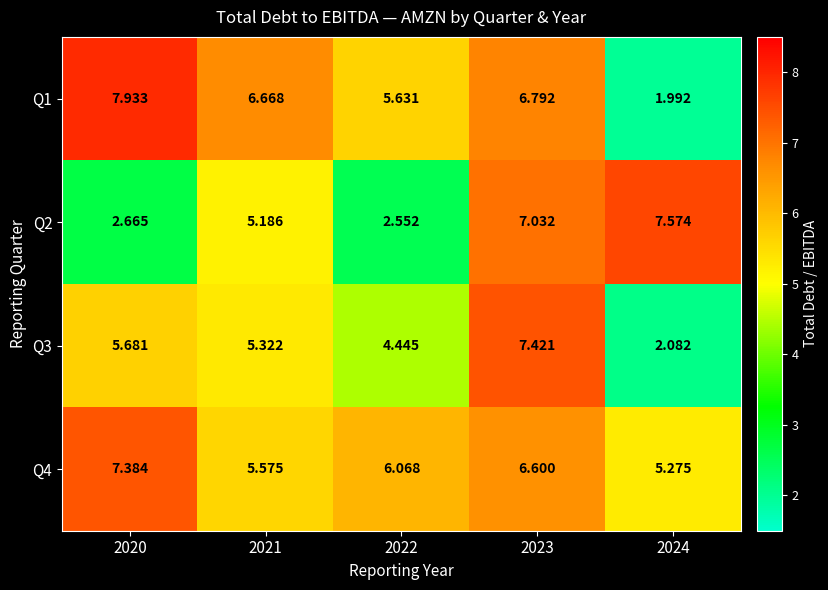

Is the value of Q1 at 2024 greater than the value of Q4 at 2023?

No